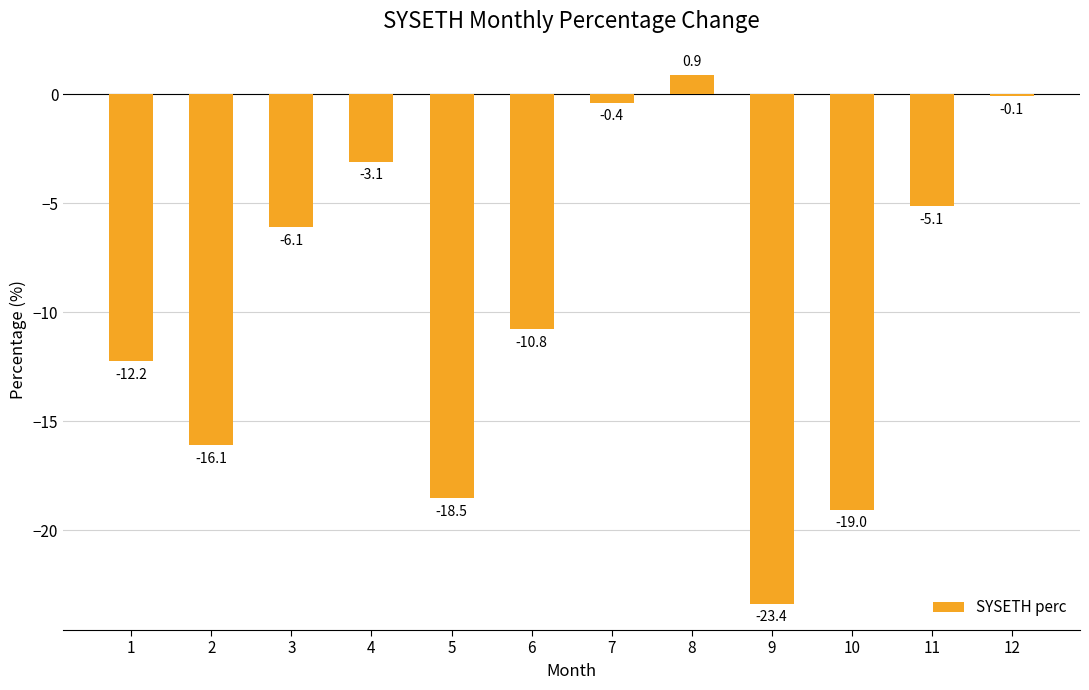

What is the change in value from 1 to 10?

-6.8